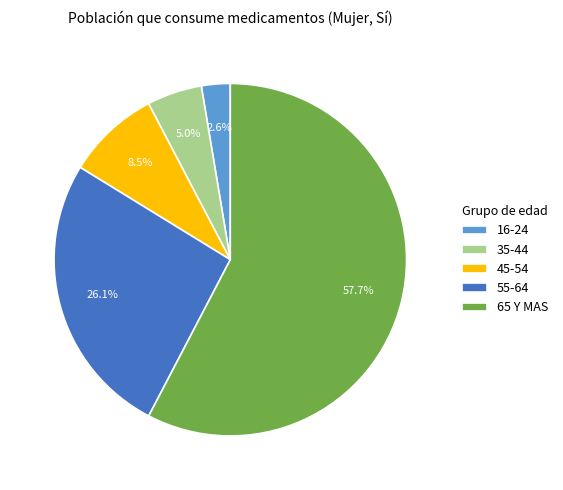

Which slice represents more than half of the pie?

65 Y MAS